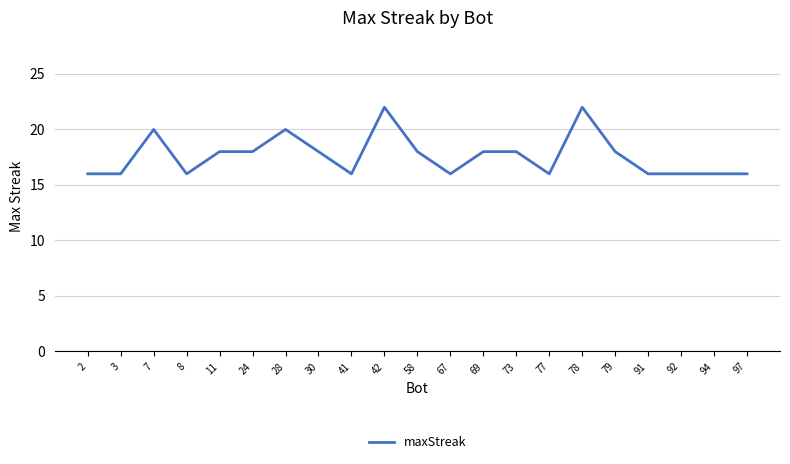

The chart shows a value of 30 at 24. True or false?

False